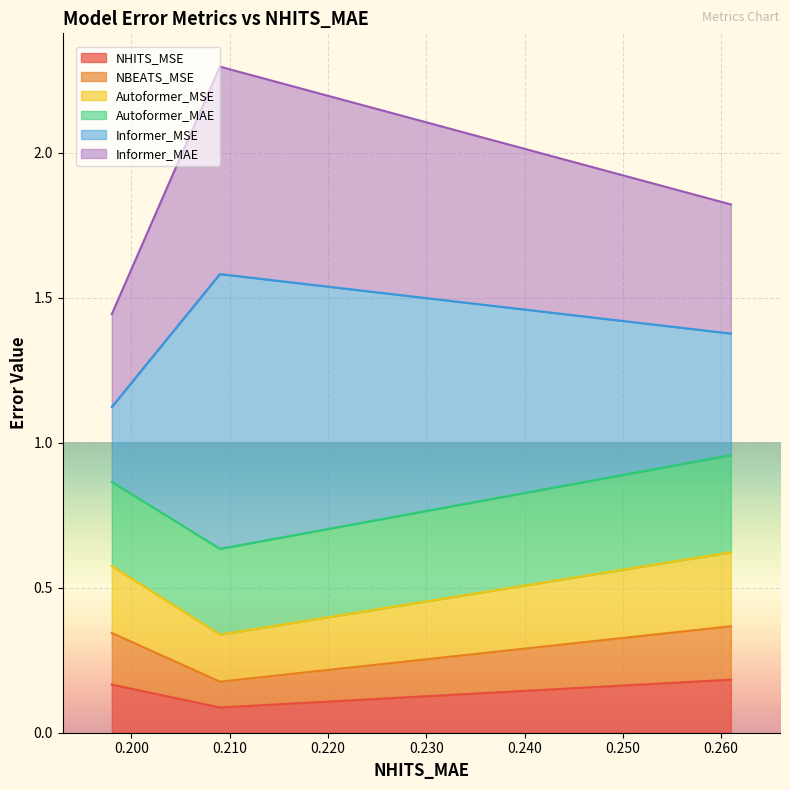

What is the greatest value displayed?

2.3